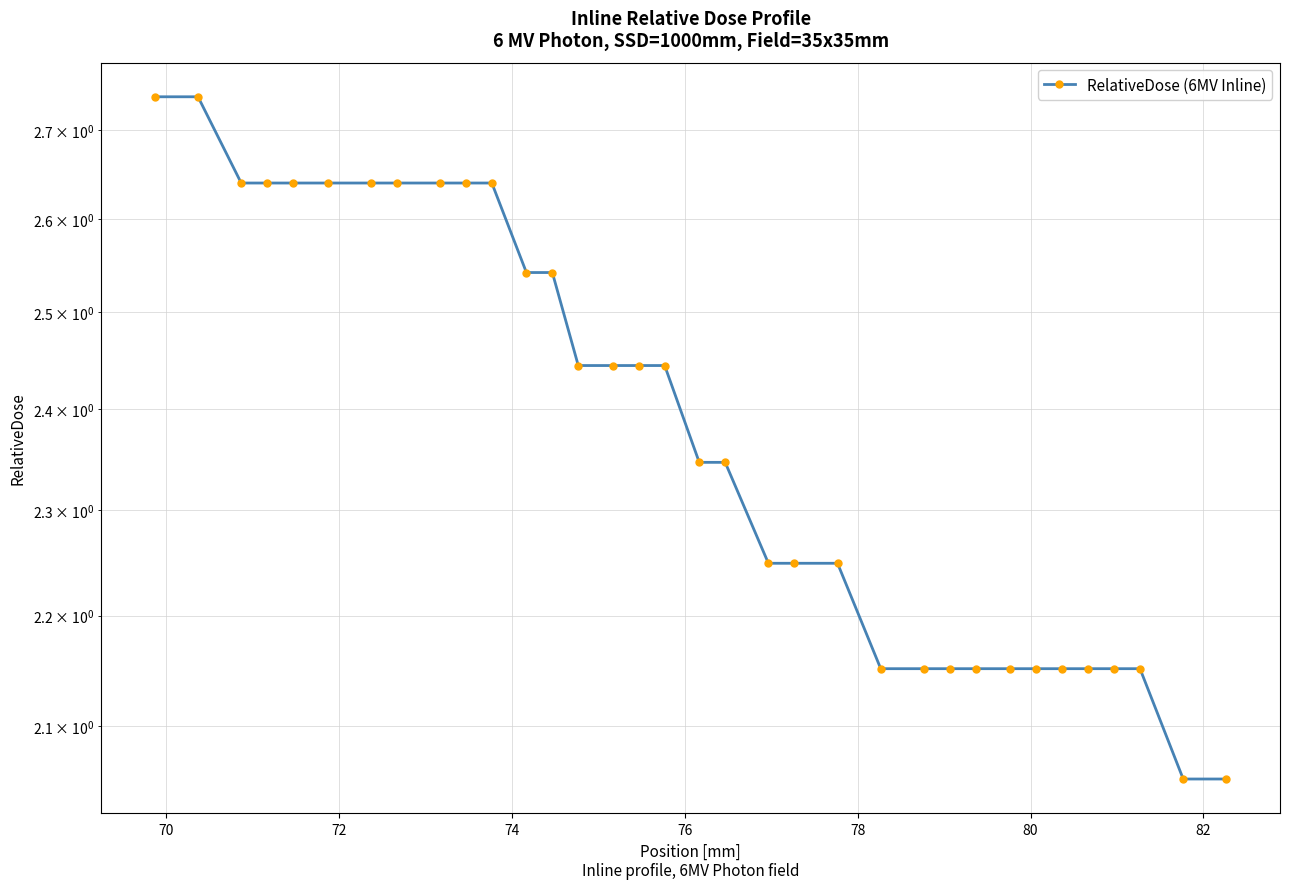

How many distinct data groups are displayed?

1